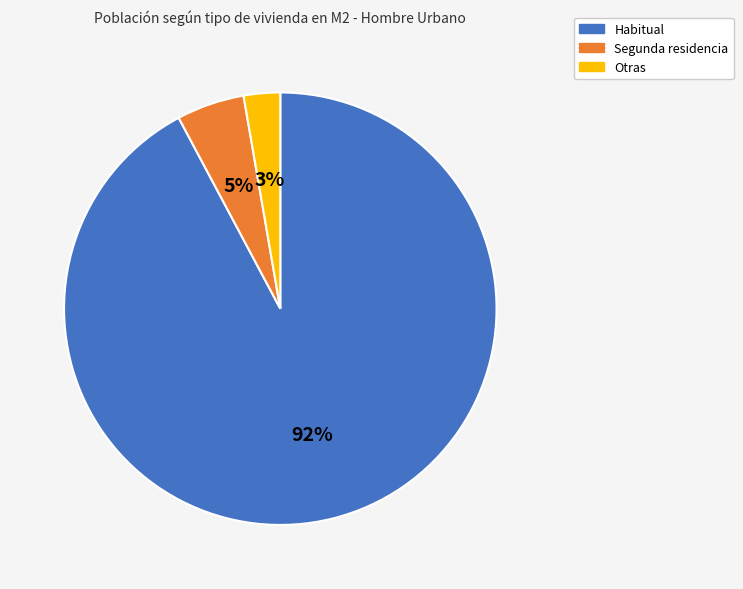

Combined, do Otras and Segunda residencia account for over 50%?

No